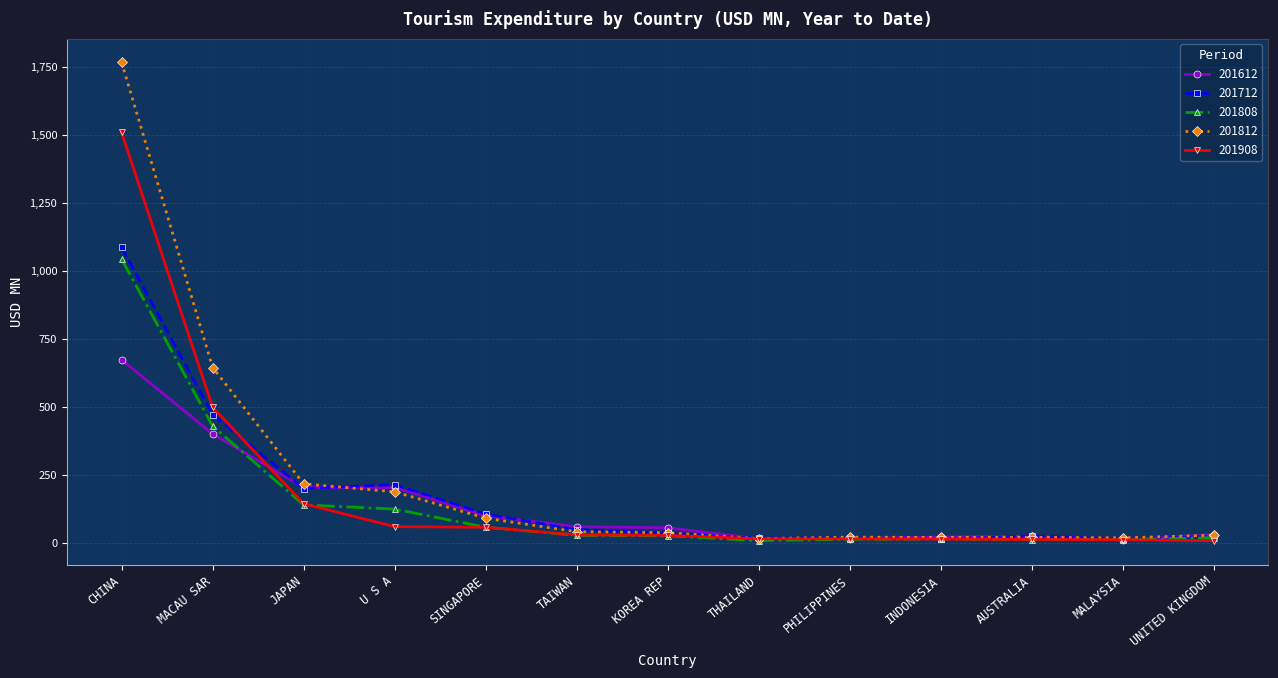

How many lines are shown in the chart?

5